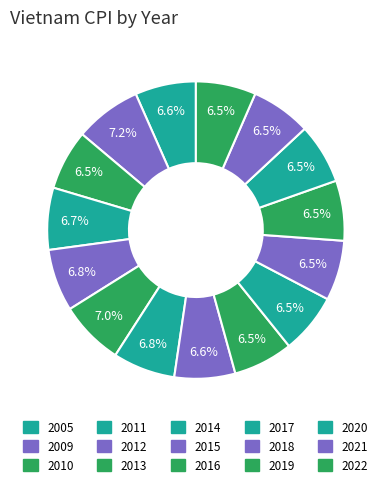

Is there a majority slice in this chart?

No